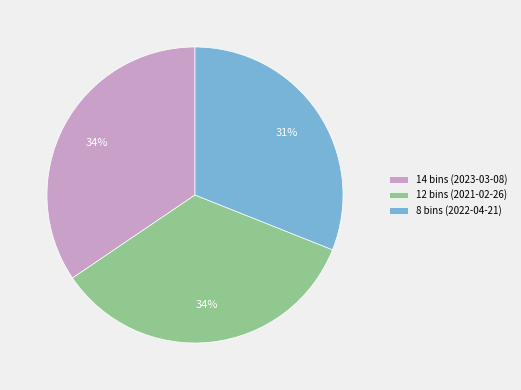

Do 8 bins (2022-04-21) and 14 bins (2023-03-08) together represent more than half of the pie?

Yes